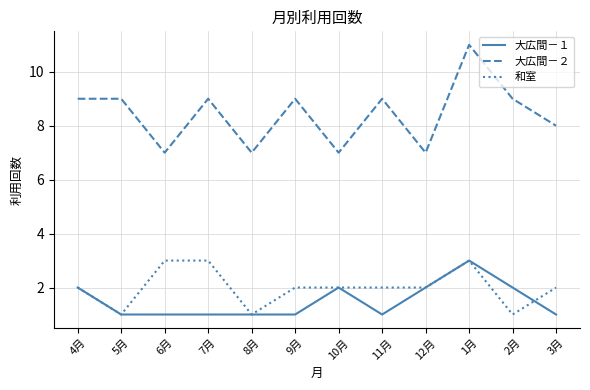

Which category has the highest value in the 大広間－２ series?

1月